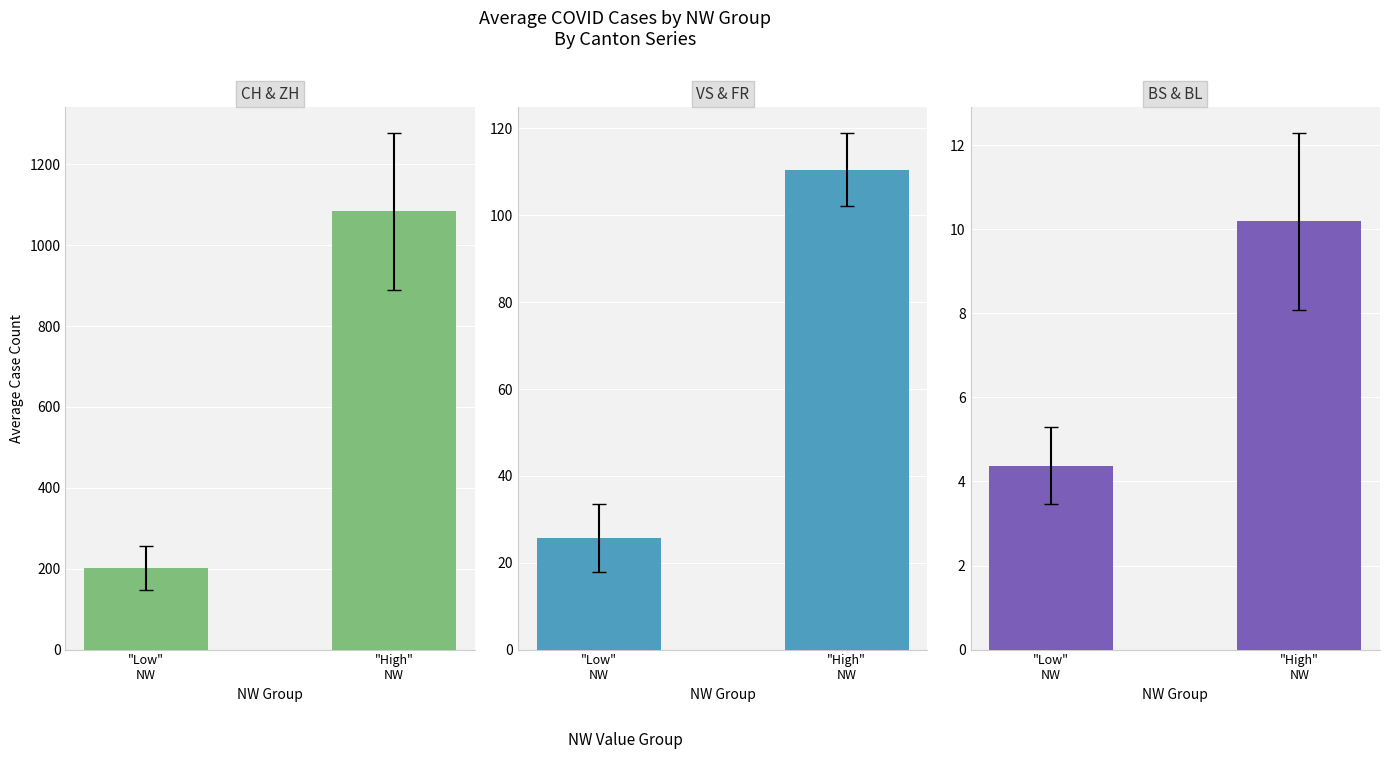

Which series has the widest spread of values?

CH